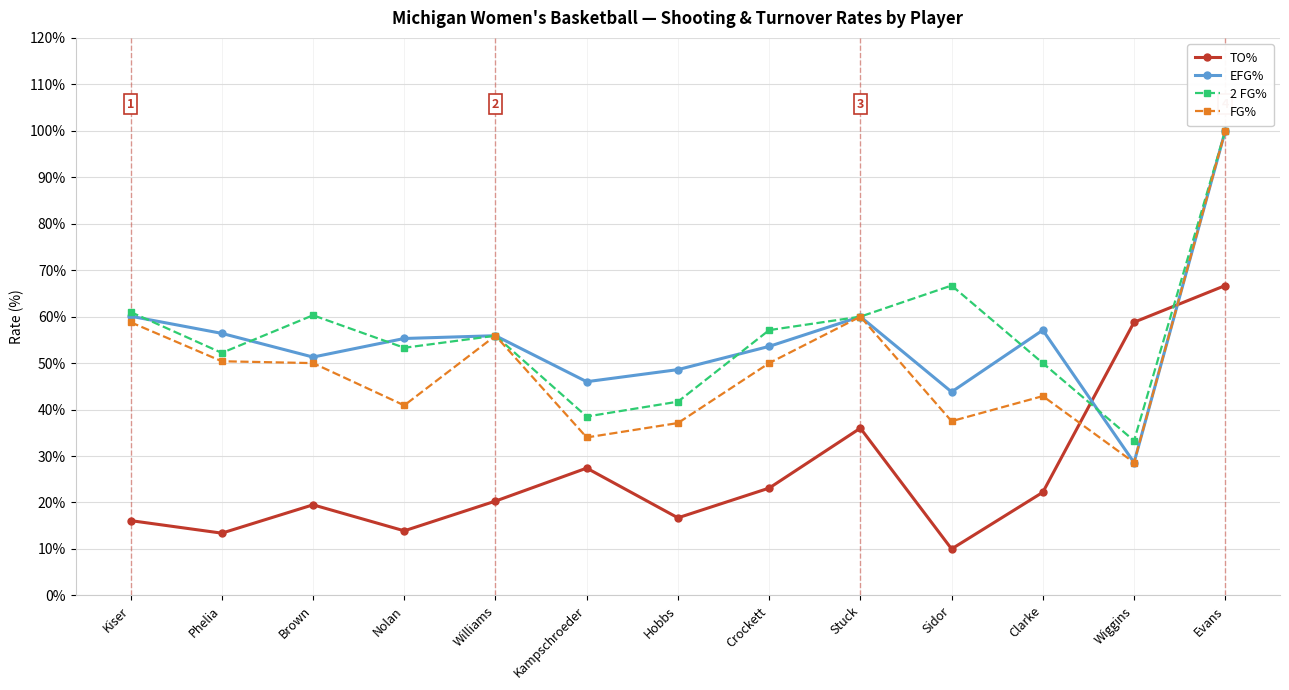

What is the average value of the EFG% series?

55.1